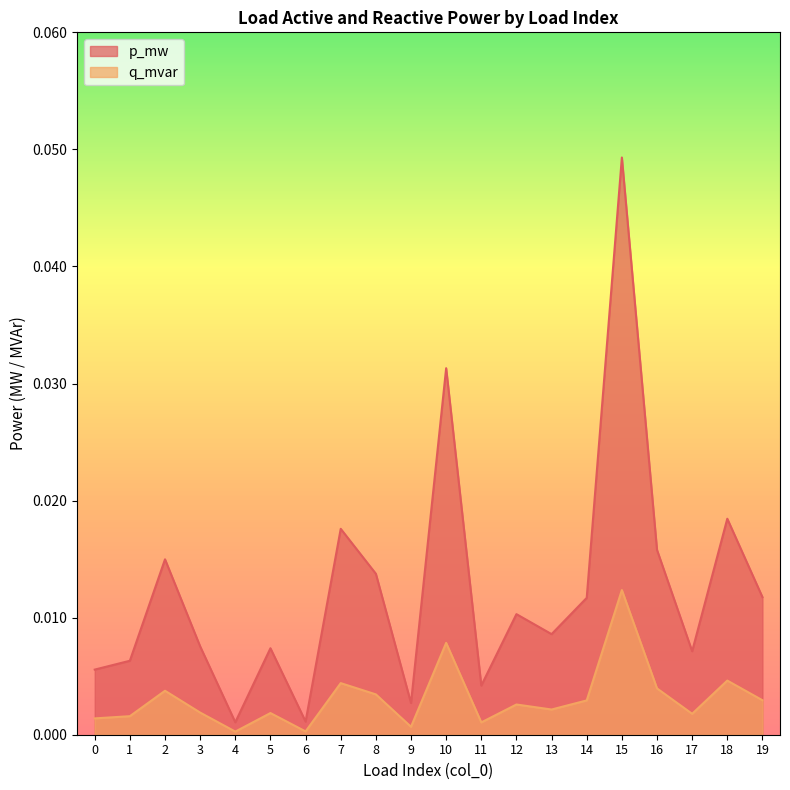

Which has a higher value, 11 or 3?

3